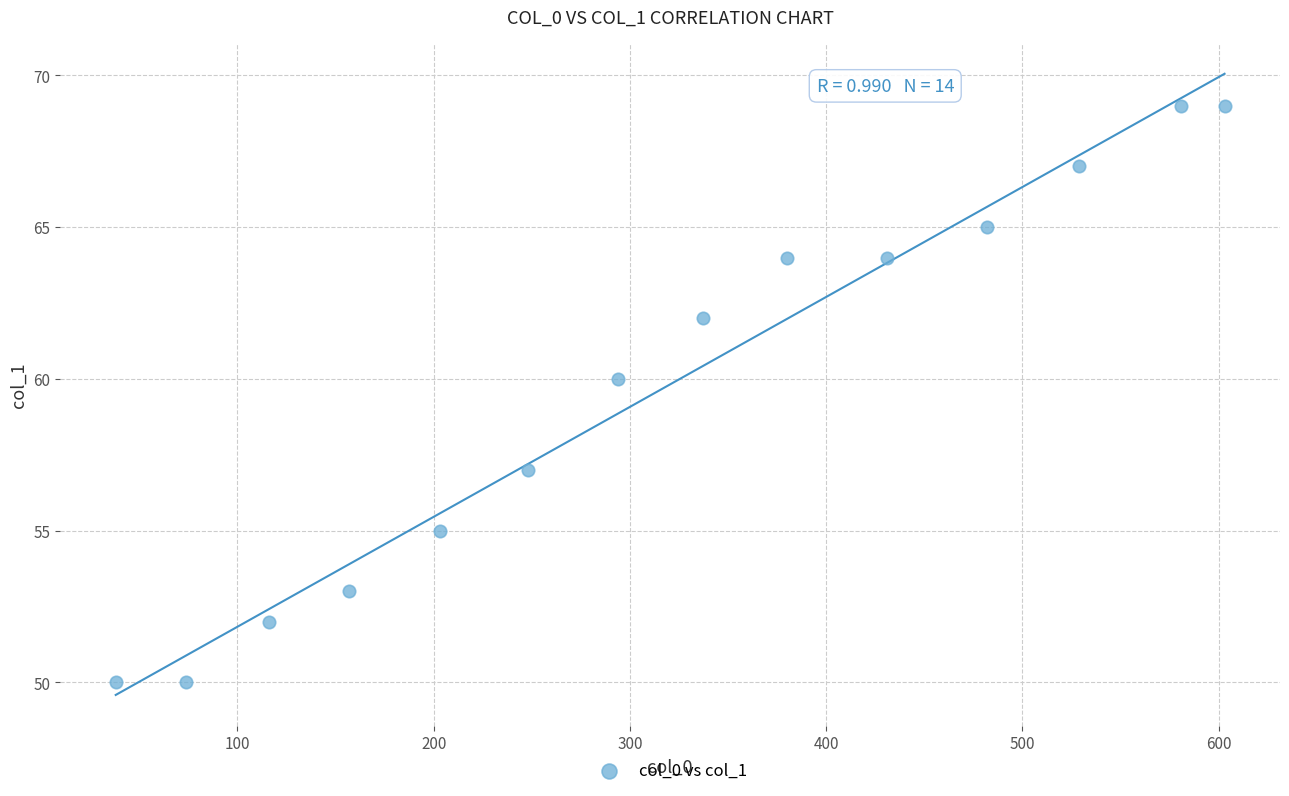

What is the range of X values (max minus min)?

565